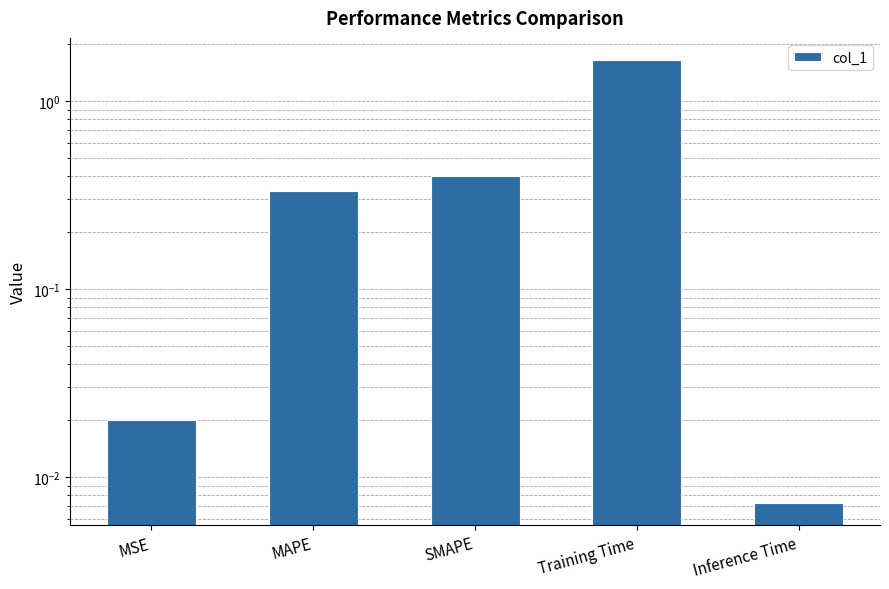

What is the label of the 4th bar from the right?

MAPE